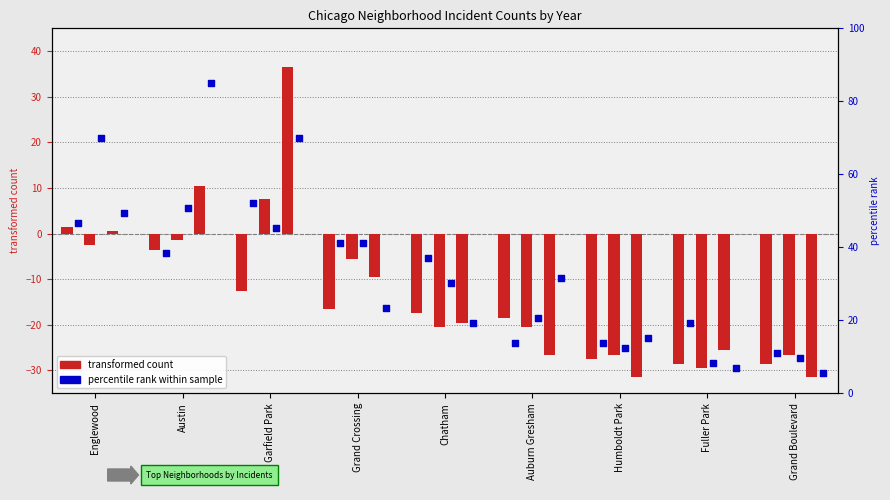

Is the value of 2017 at Englewood greater than the value of 2018 at Grand Crossing?

Yes